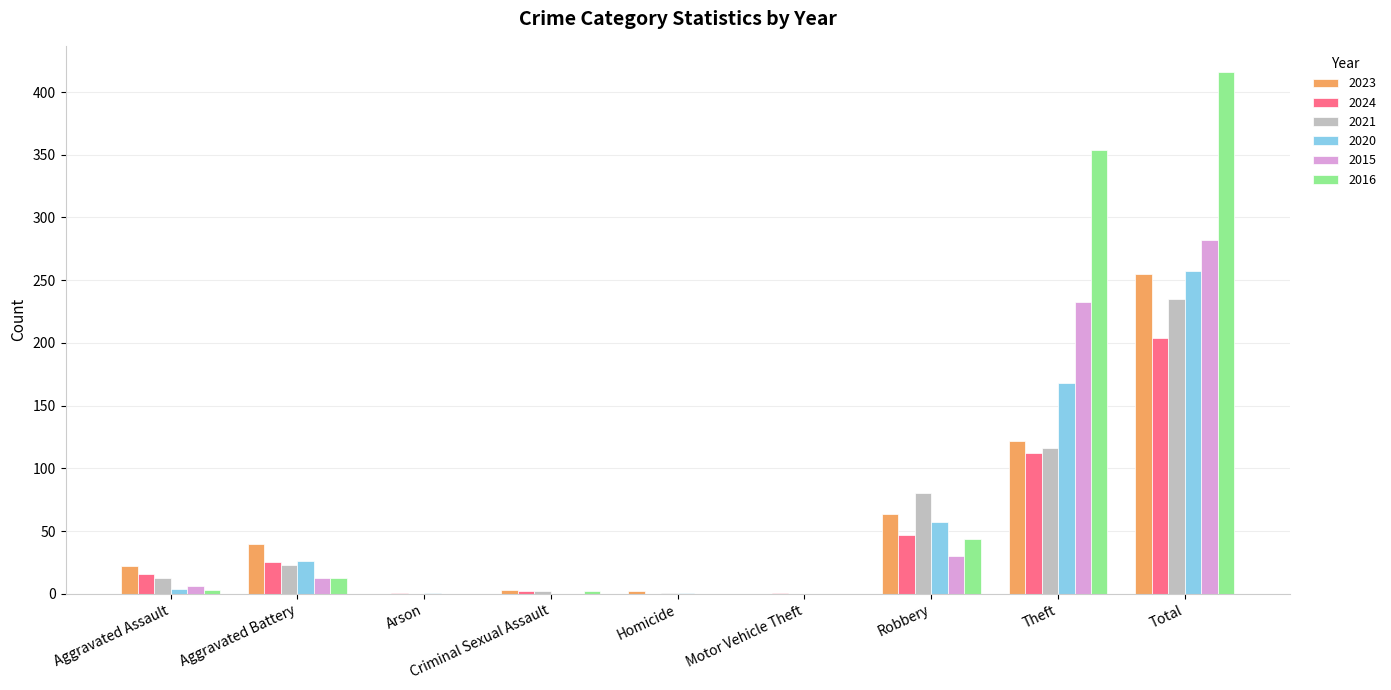

Which series has the largest total across all categories?

2016